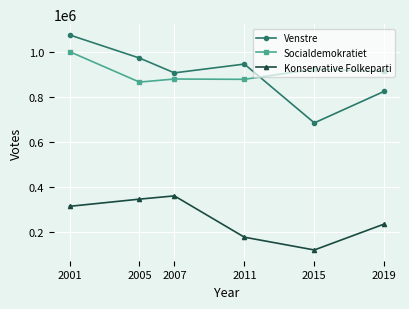

How many distinct data groups are displayed?

3